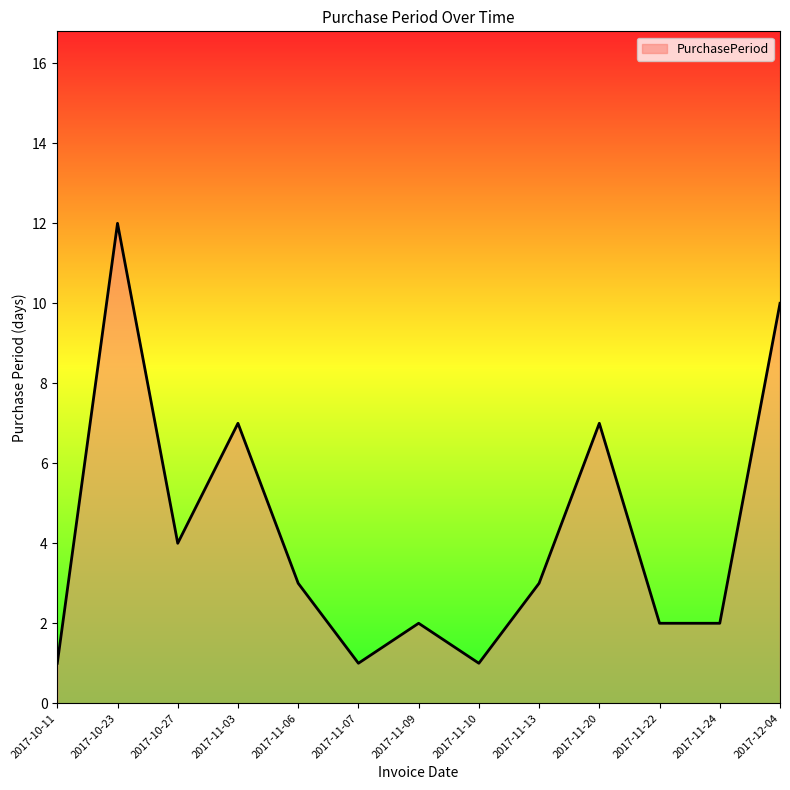

How many lines are shown in the chart?

1